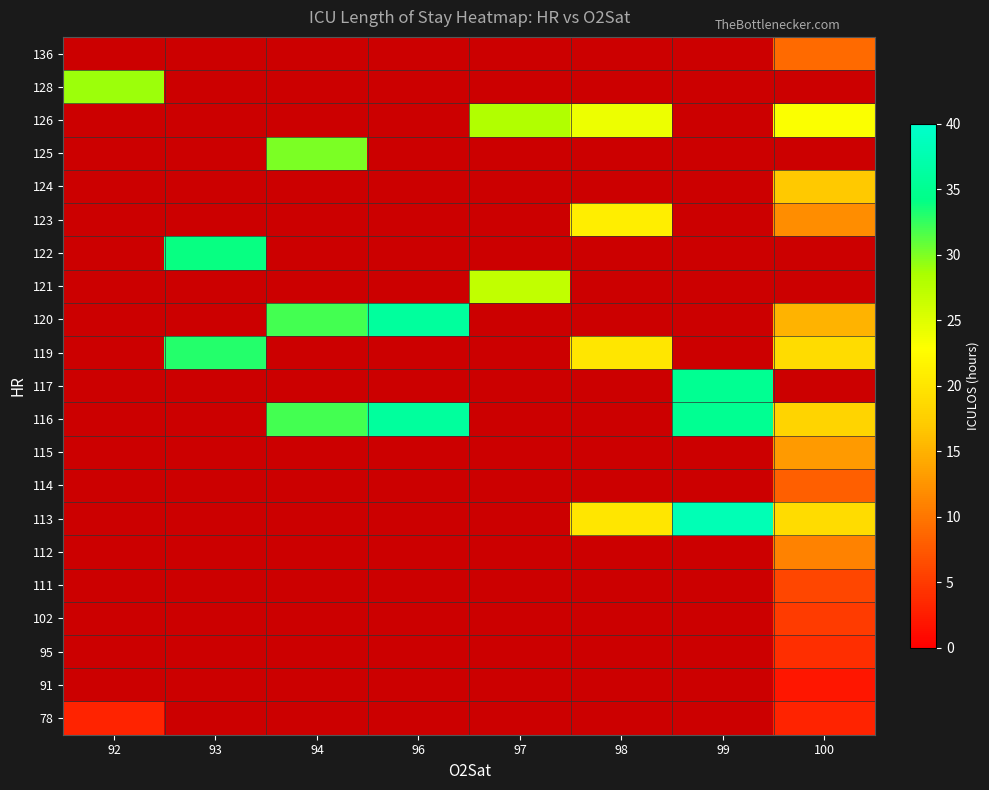

At how many categories does at least one series exceed 21?

8